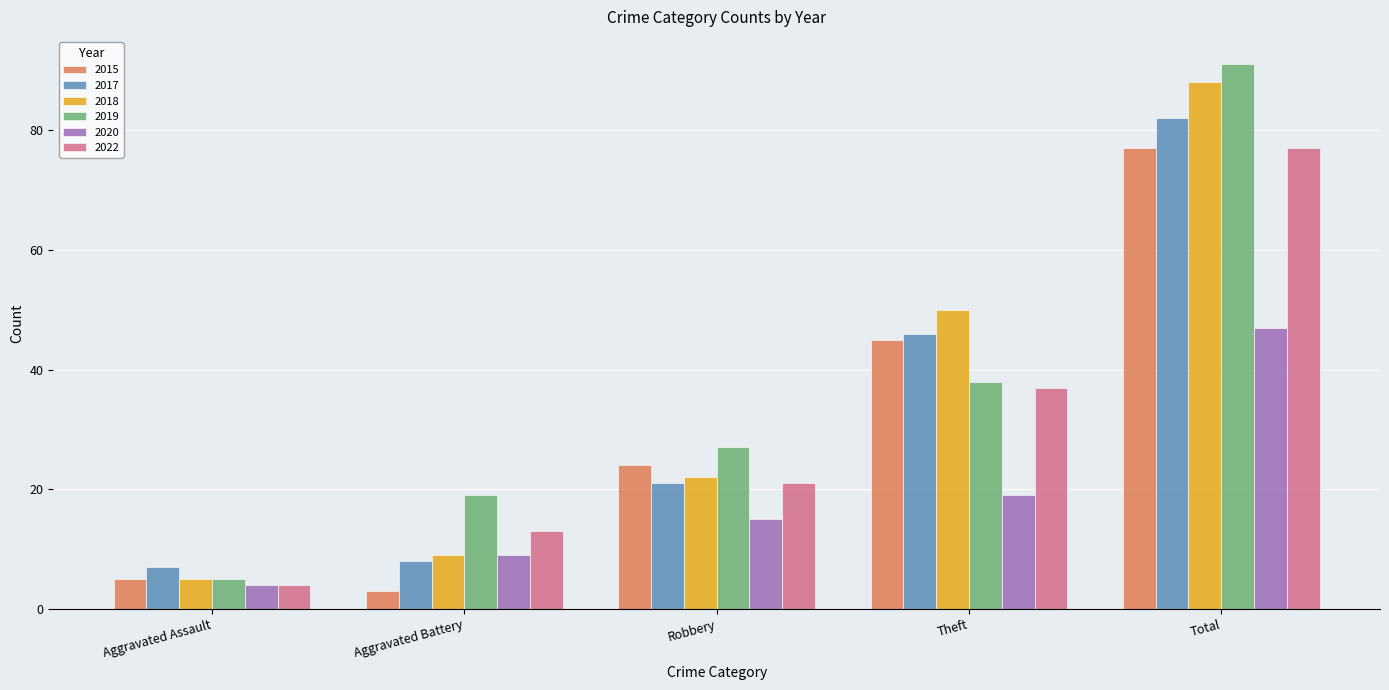

How many data points does each series have?

5